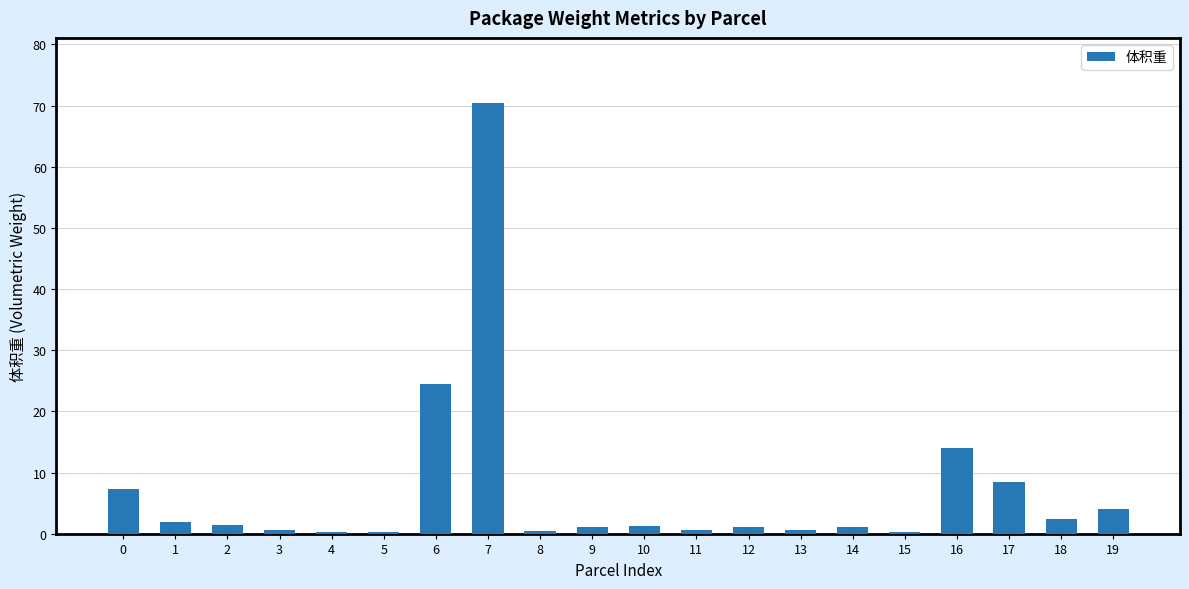

Are the bars horizontal?

No